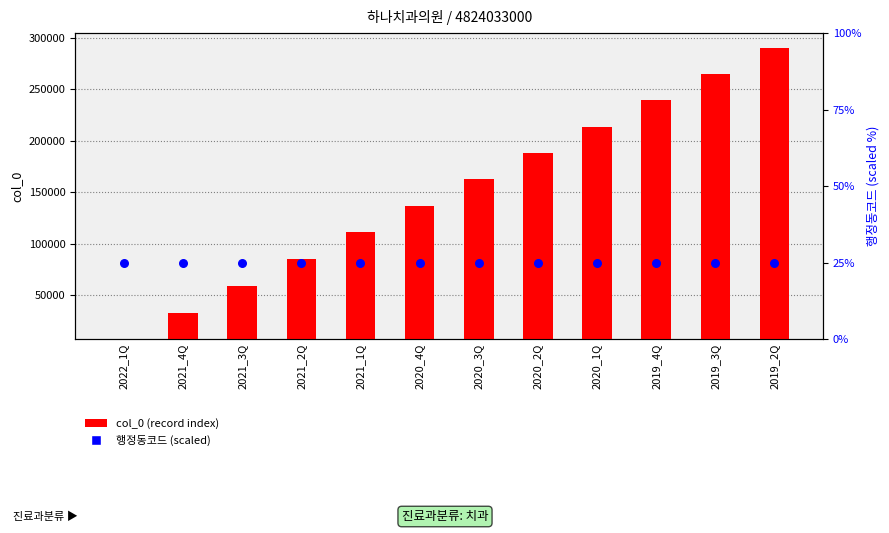

At how many categories does at least one series exceed 223079?

3